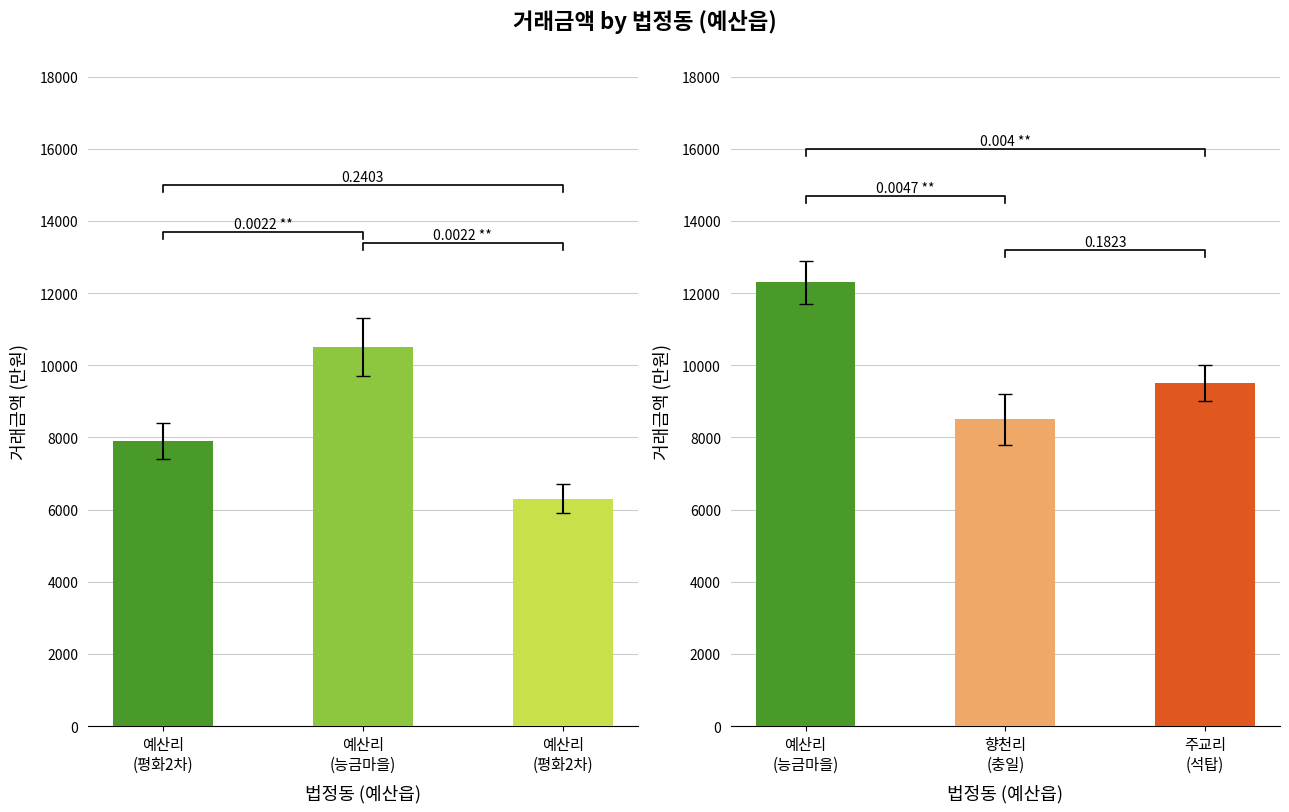

How many data points are less than 9500?

1